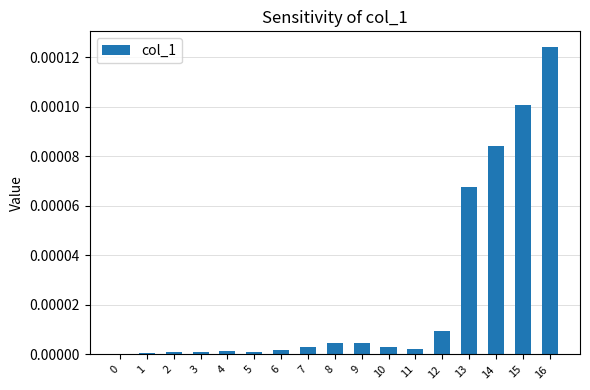

True or false: the data shows 0.0 at 4.

True